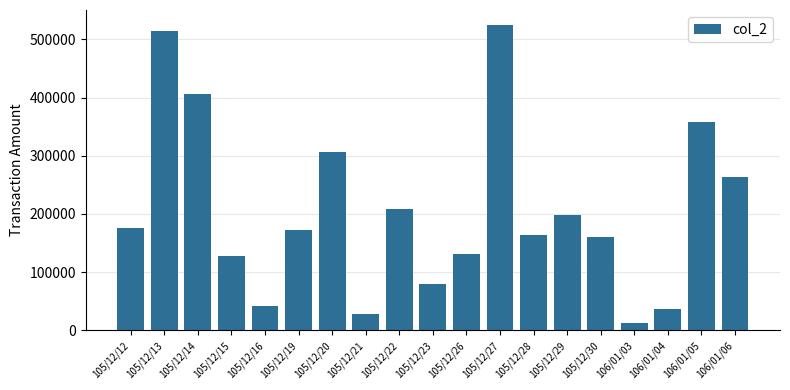

At which label does the data first exceed 172180?

105/12/12